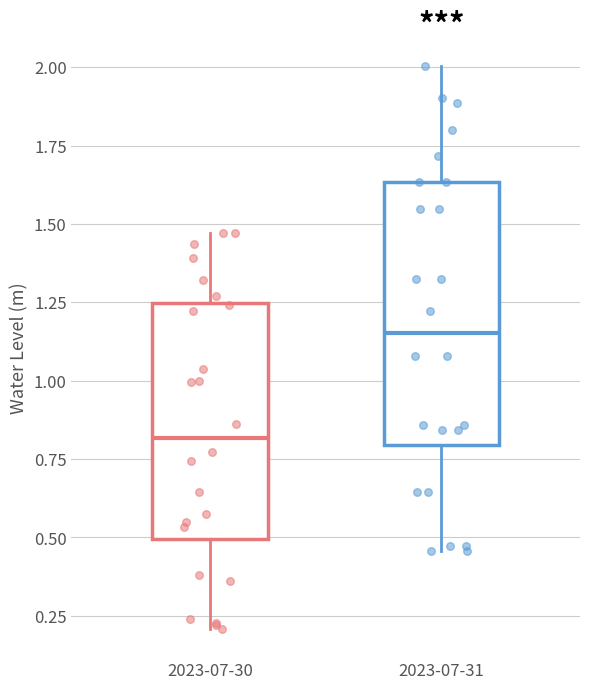

Where does the lower whisker of the box for 2023-07-30 end on the y-axis? The values are not printed on the chart, so give them approximately, as read against the axis.

0.20